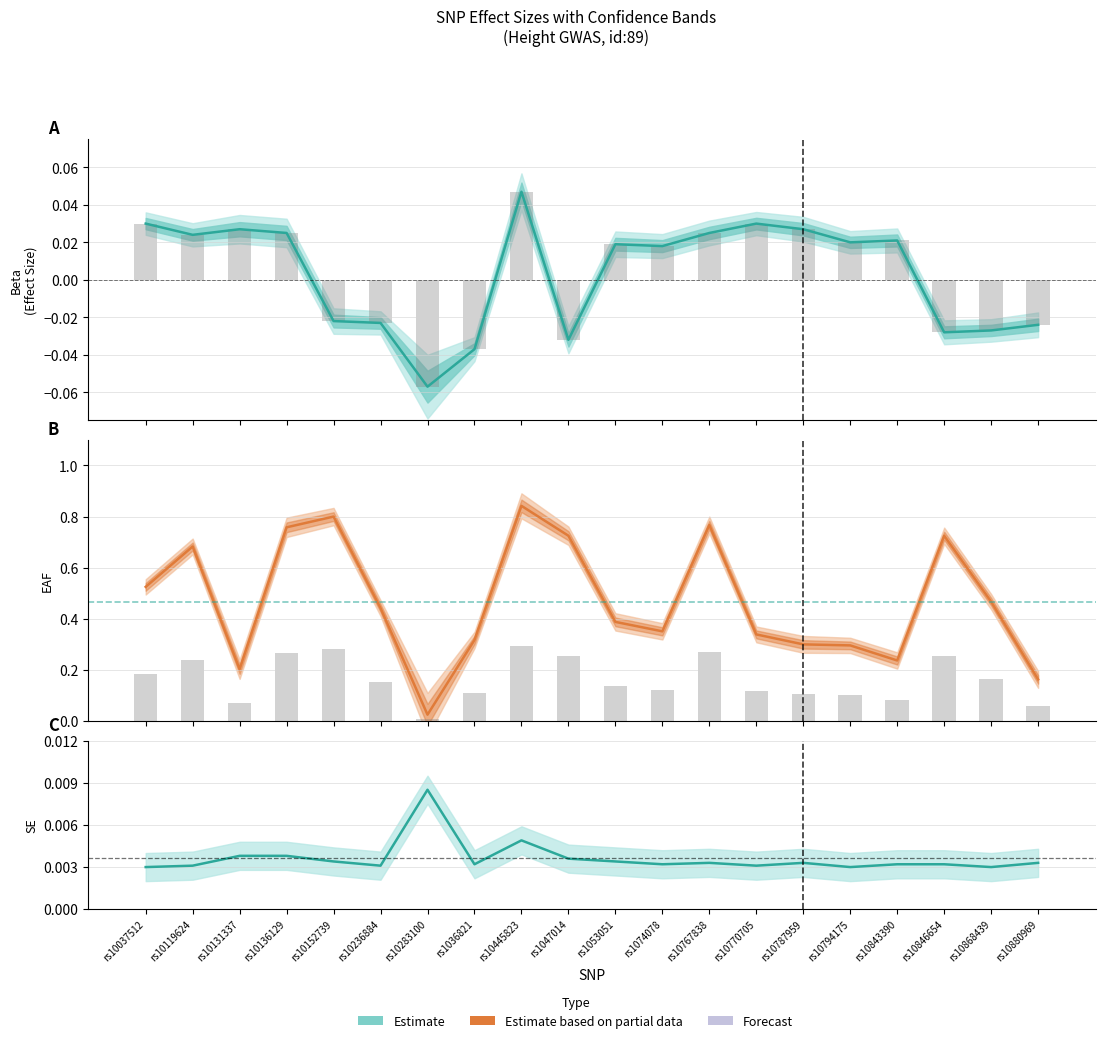

Between rs10843390 and rs10868439, which is larger?

rs10843390